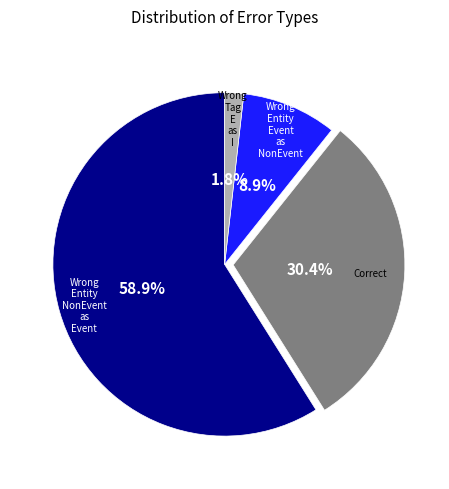

Is there any slice that represents more than half of the pie?

Yes